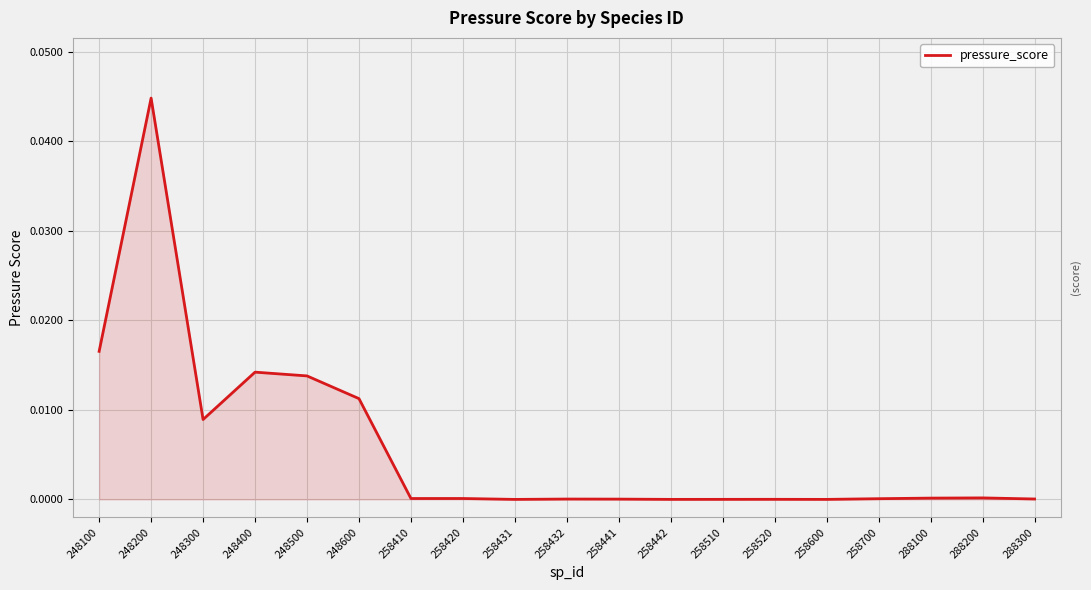

Is it true that the value at 288300 is 0.0?

True